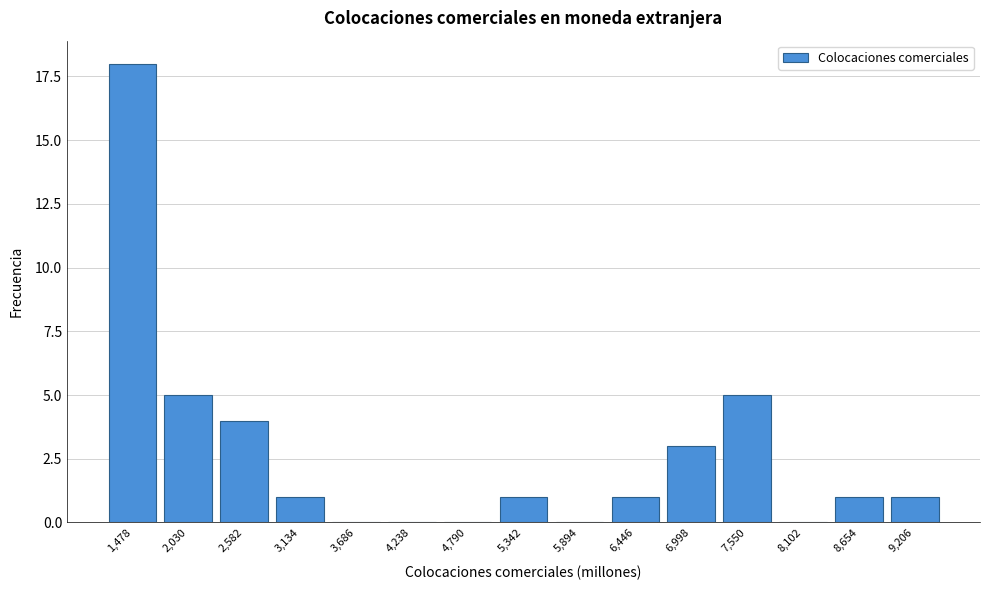

Reading left to right, list all the values displayed in this chart.

1,478=18	2,030=5	2,582=4	3,134=1	3,686=0	4,238=0	4,790=0	5,342=1	5,894=0	6,446=1	6,998=3	7,550=5	8,102=0	8,654=1	9,206=1